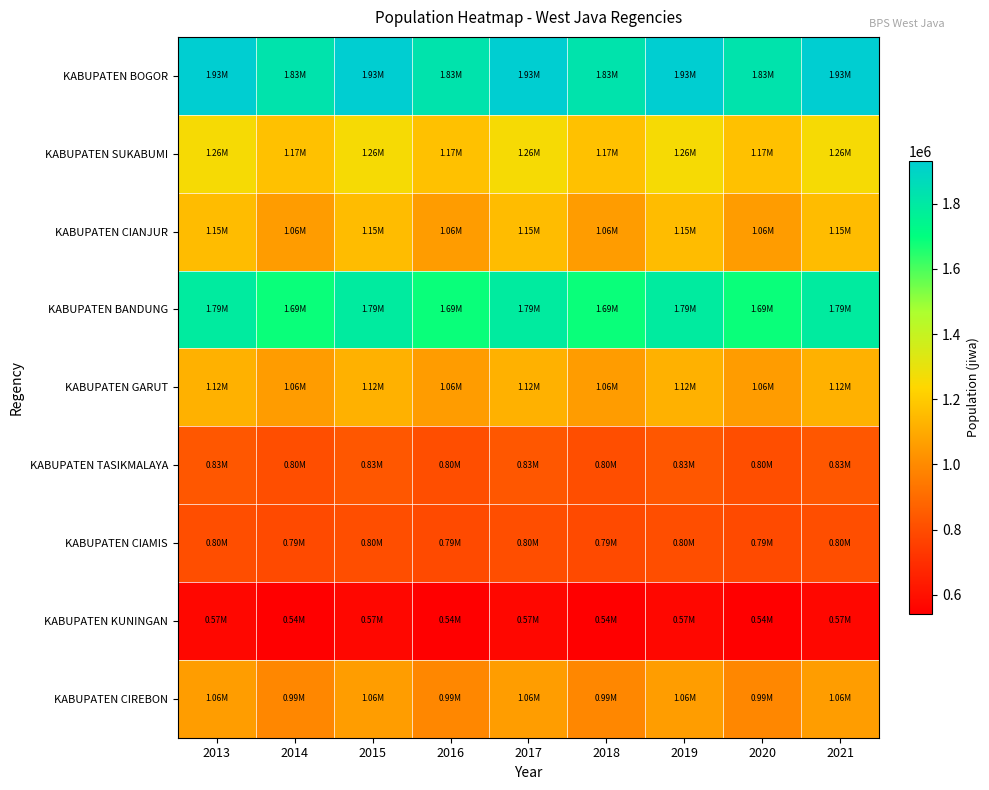

Between 2014 and 2021, which series saw the biggest shift?

KABUPATEN BANDUNG